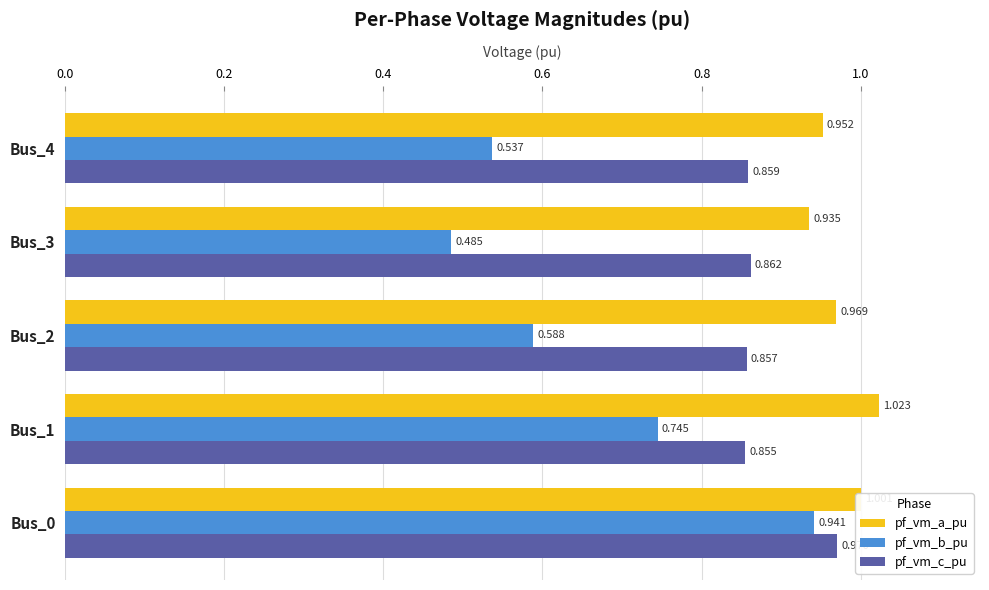

Which series has the largest range (max minus min)?

pf_vm_b_pu